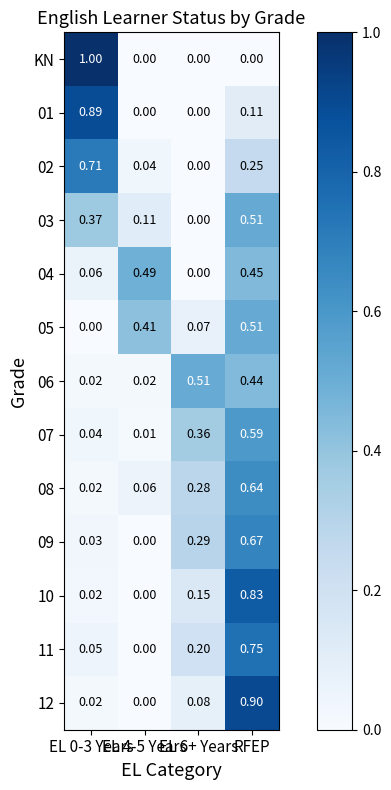

Which series has the largest range (max minus min)?

KN